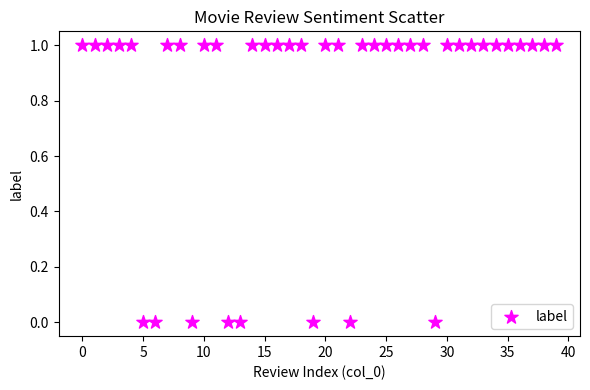

Count the number of points in this scatter plot.

40